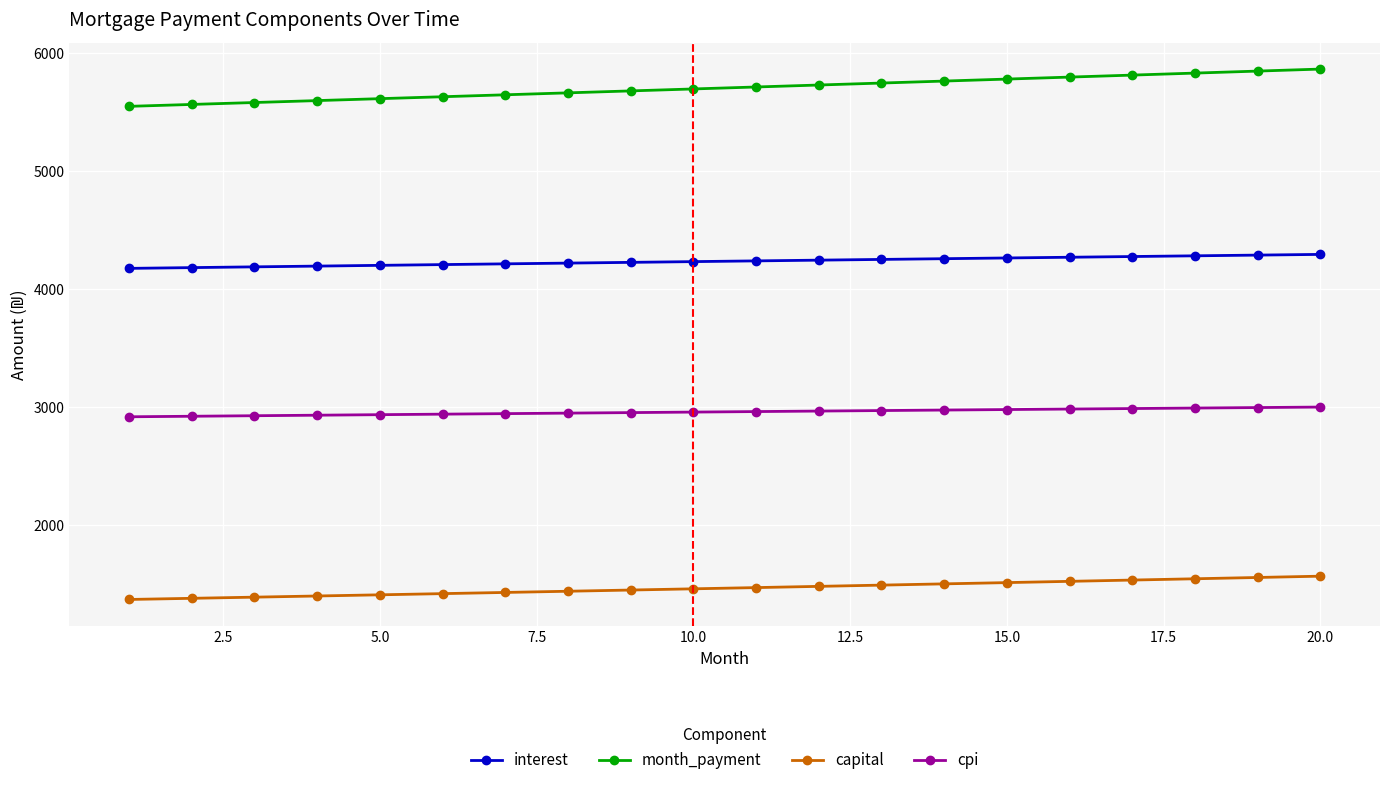

Which series has the largest total across all categories?

month_payment